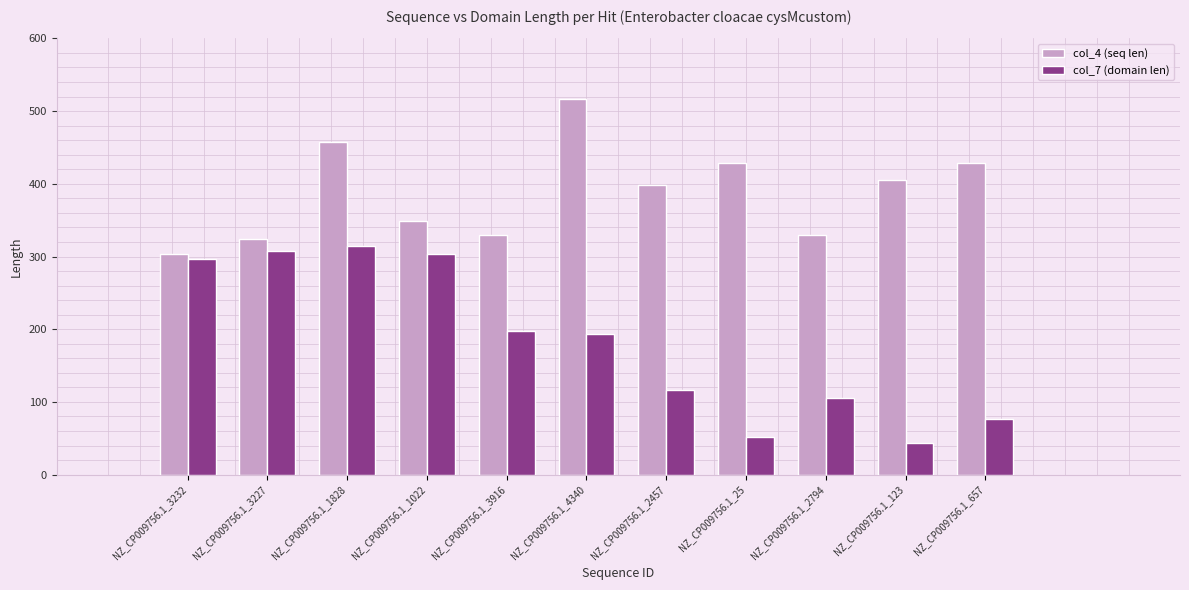

What is the maximum value for col_7 (domain len)?

315